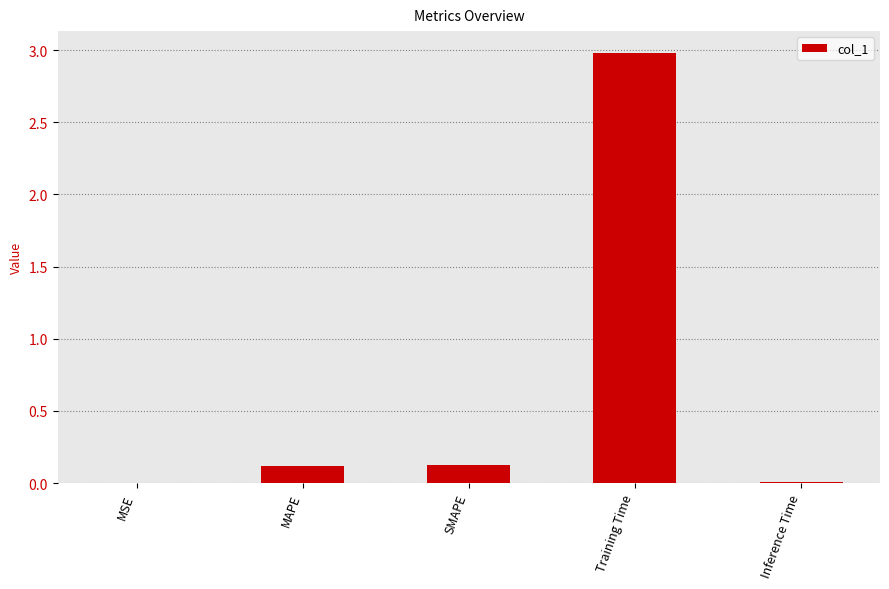

Which label corresponds to the largest value in the chart?

Training Time